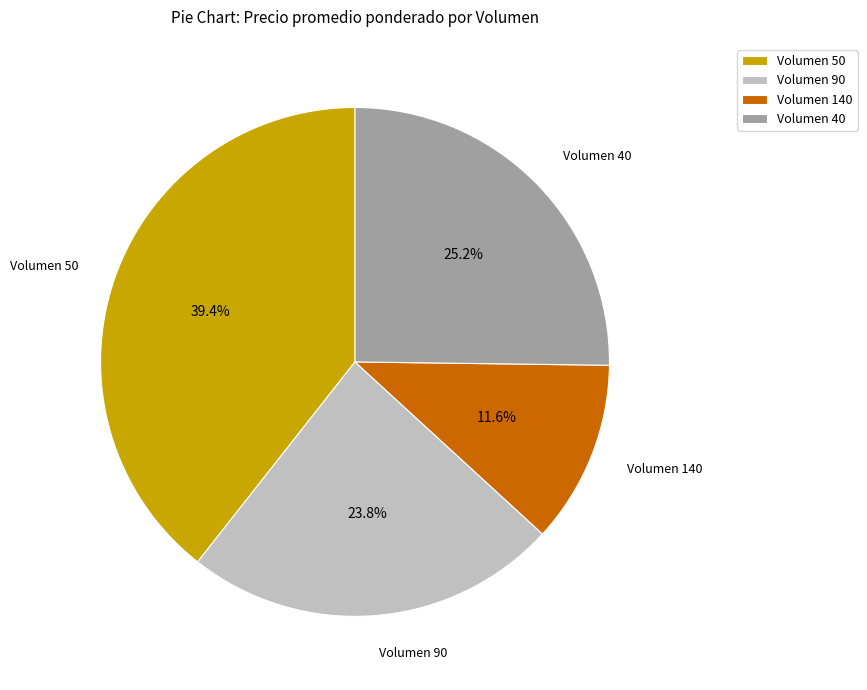

Does any single category account for the majority?

No